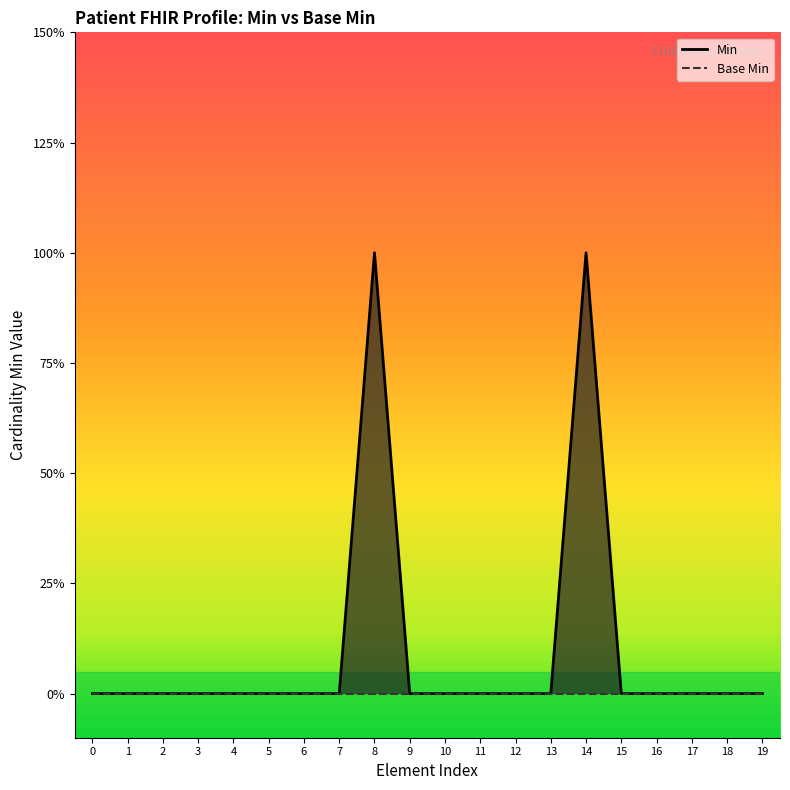

Is it true that the value at 16 is 1?

False